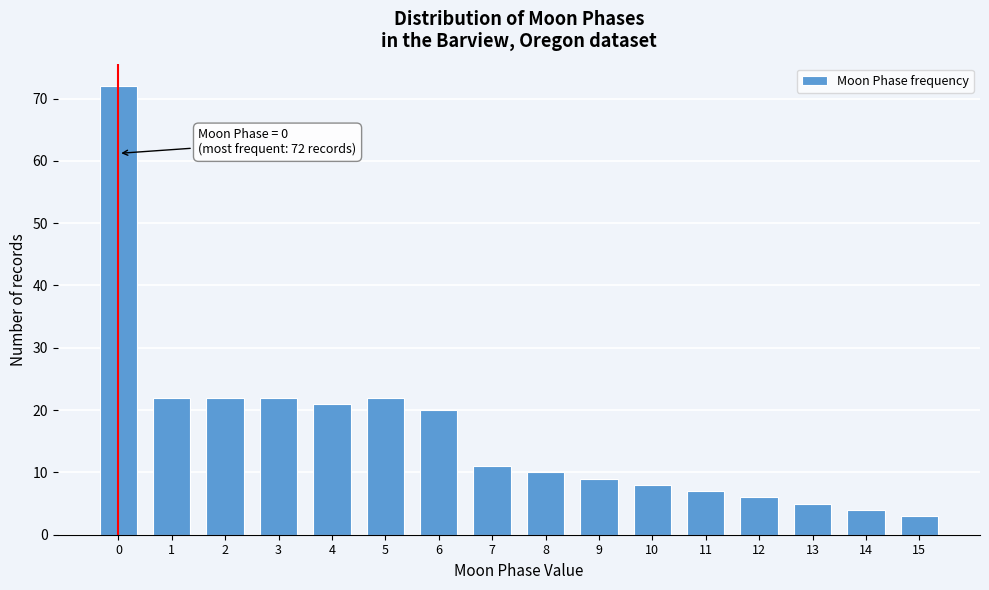

Reading left to right, transcribe all the data shown in this chart.

0=72	1=22	2=22	3=22	4=21	5=22	6=20	7=11	8=10	9=9	10=8	11=7	12=6	13=5	14=4	15=3